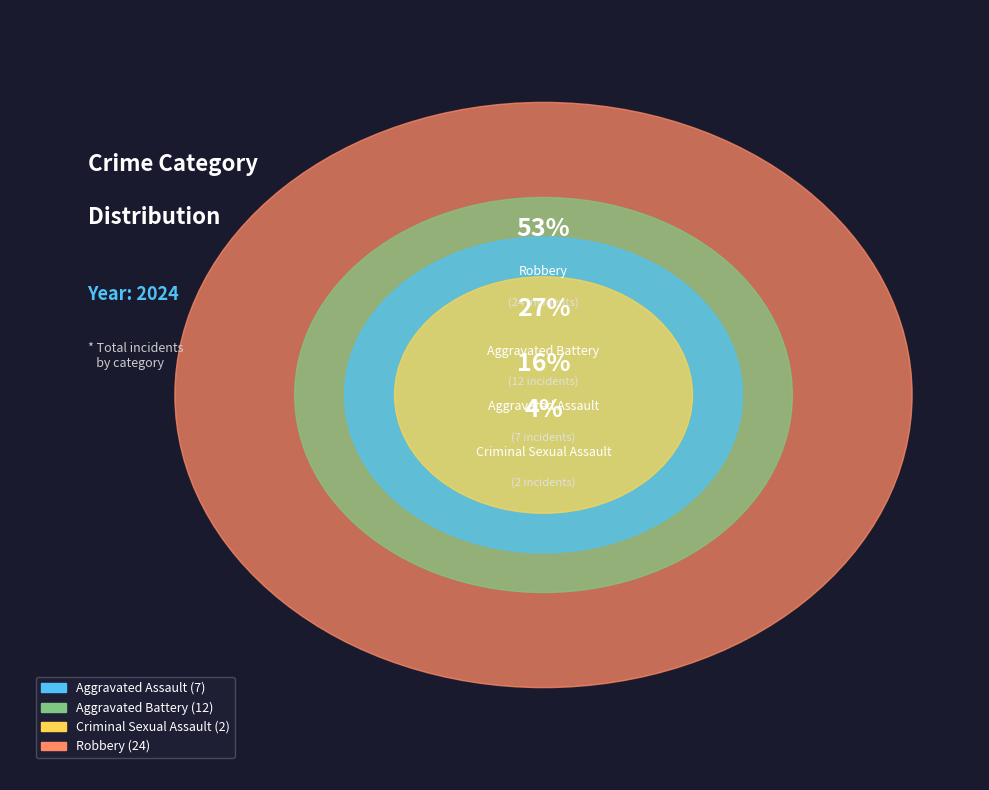

What percentage is NOT represented by Robbery?

46.7%